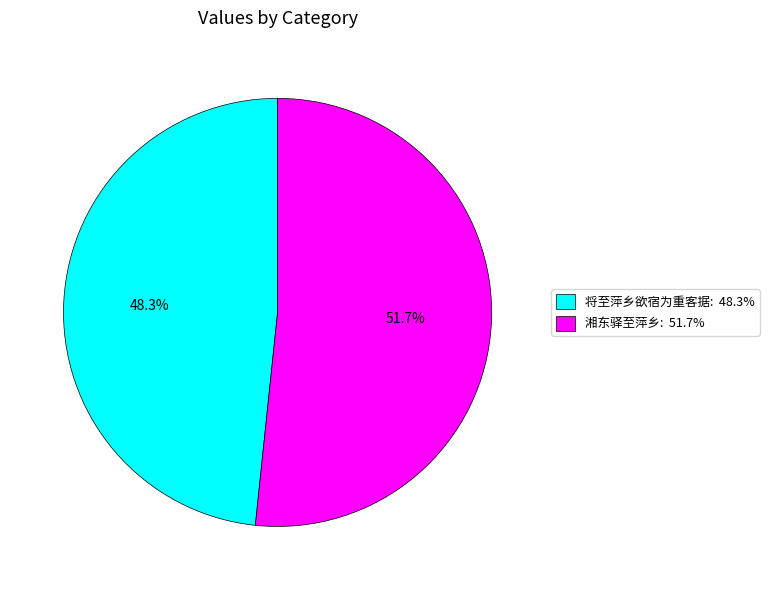

What percentage is NOT represented by 将至萍乡欲宿为重客据: 48.3%?

51.7%